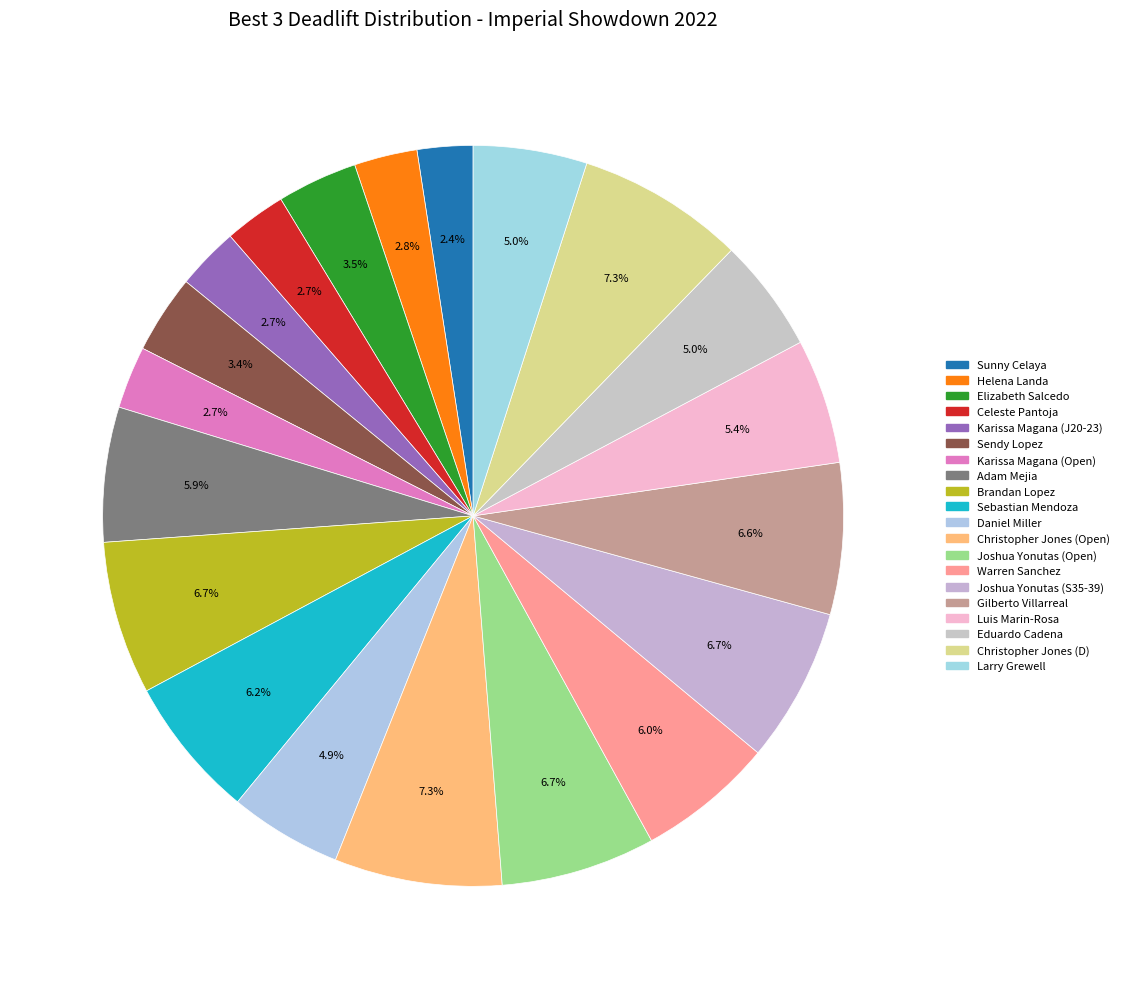

How many slices are in this pie chart?

20